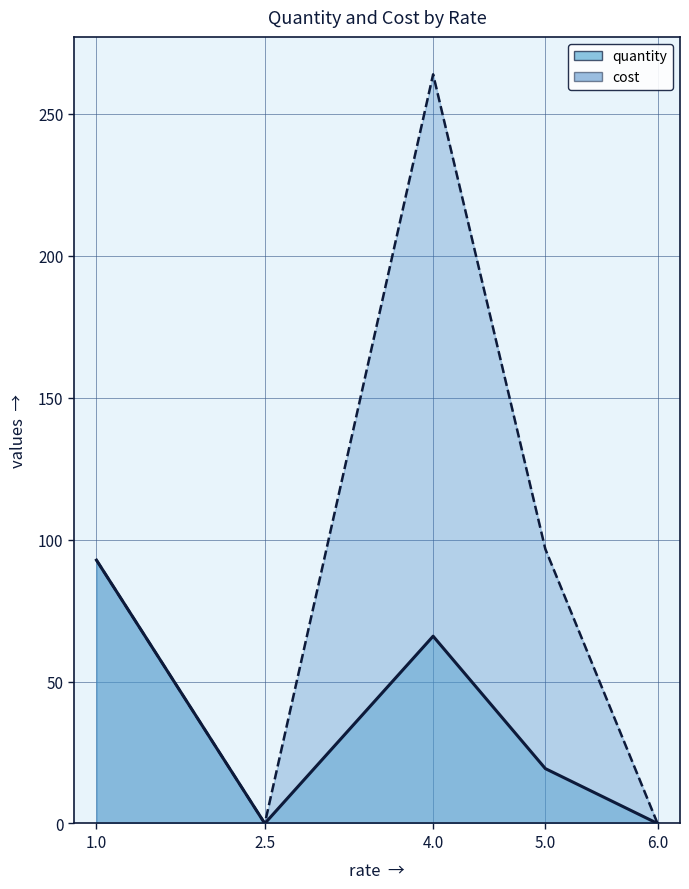

Between 5.0 and 4.0, which is larger?

4.0